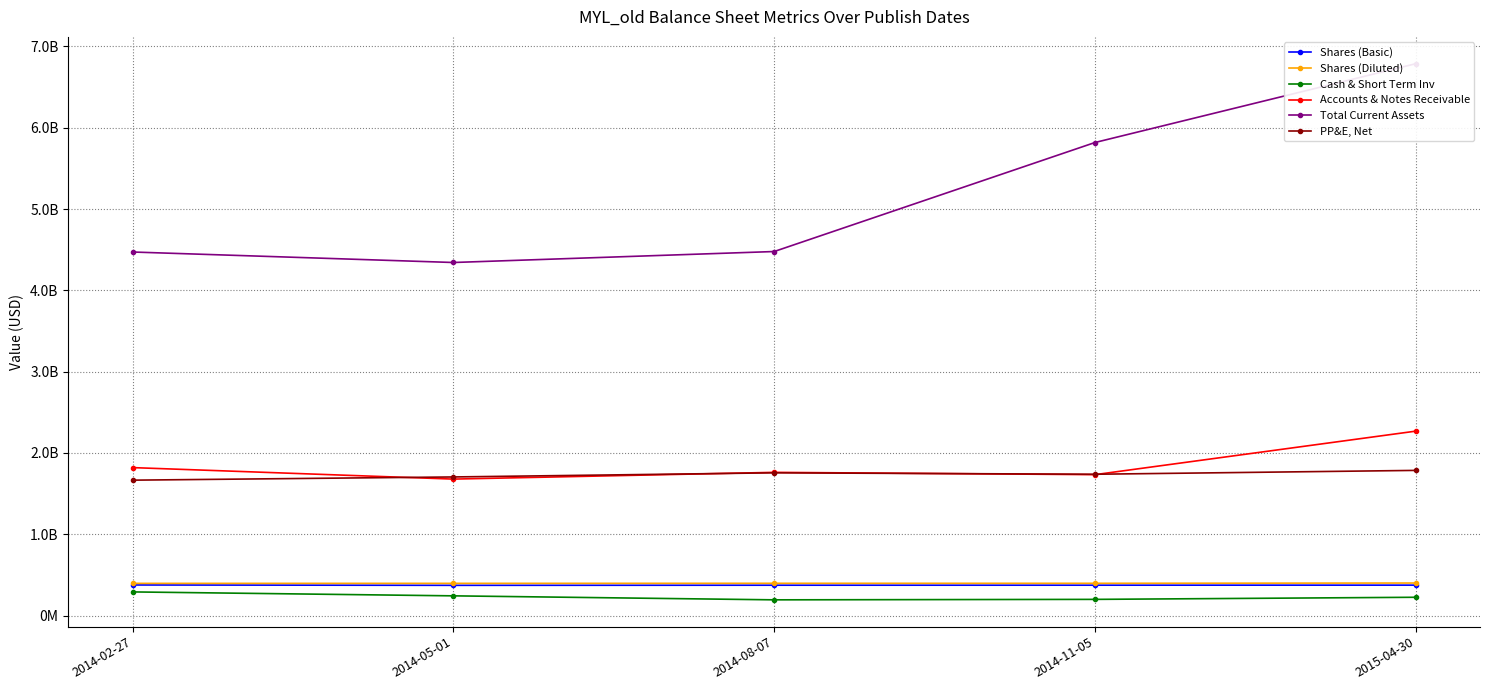

True or false: Shares (Diluted) and Shares (Basic) intersect in this chart.

False